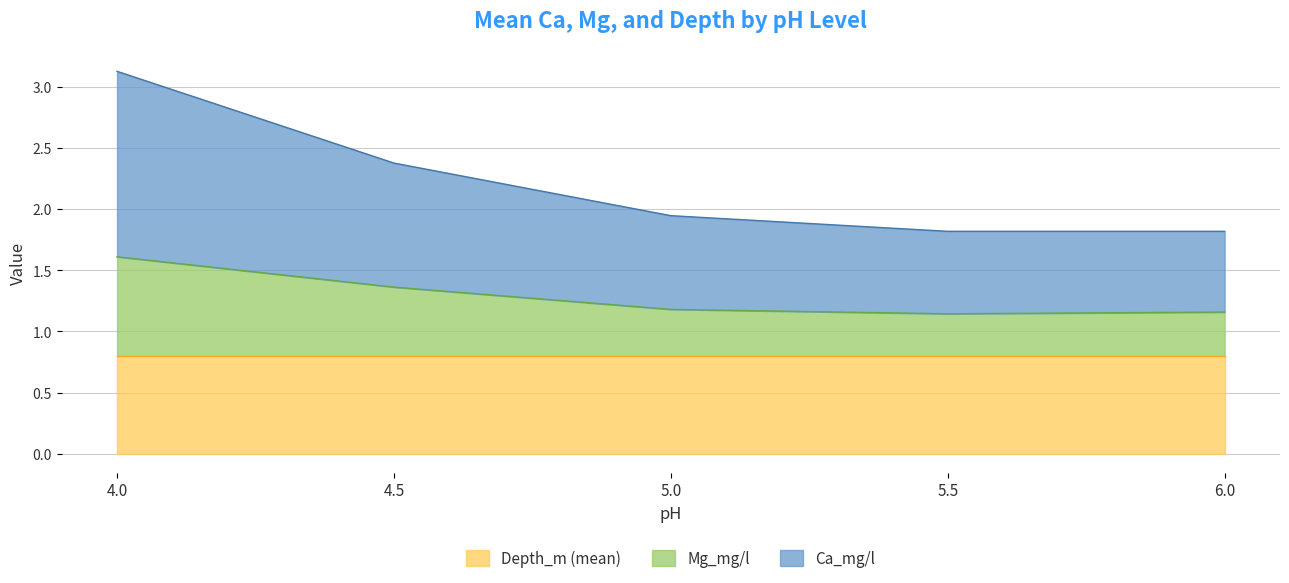

Which label corresponds to the smallest value in the chart?

5.5